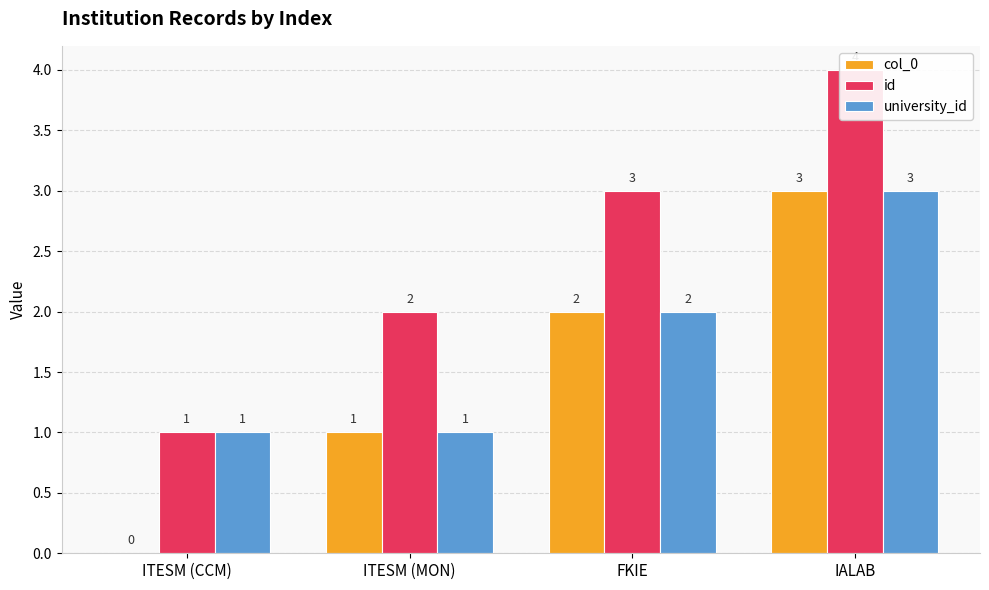

True or false: col_0 has a value of 3 at IALAB.

True